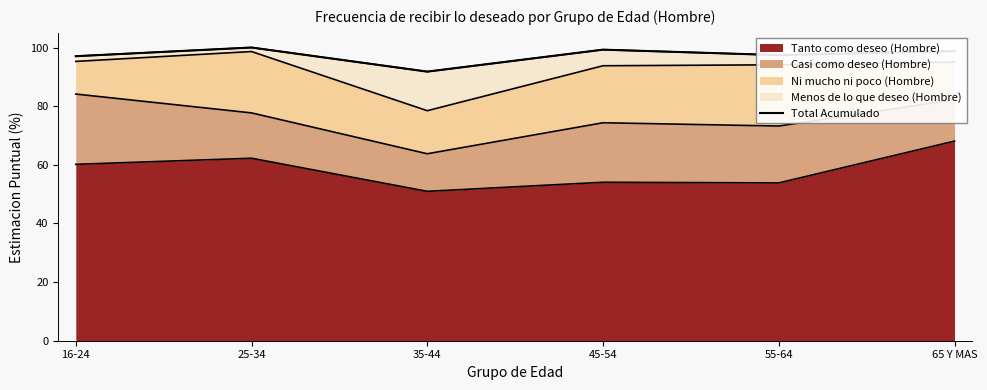

How many lines are shown in the chart?

1